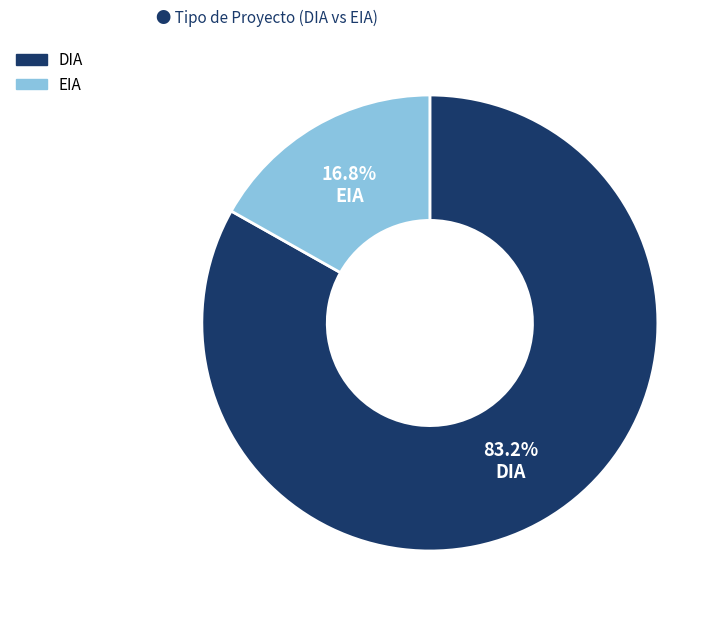

To the nearest percent, what percentage of the pie is EIA?

17%